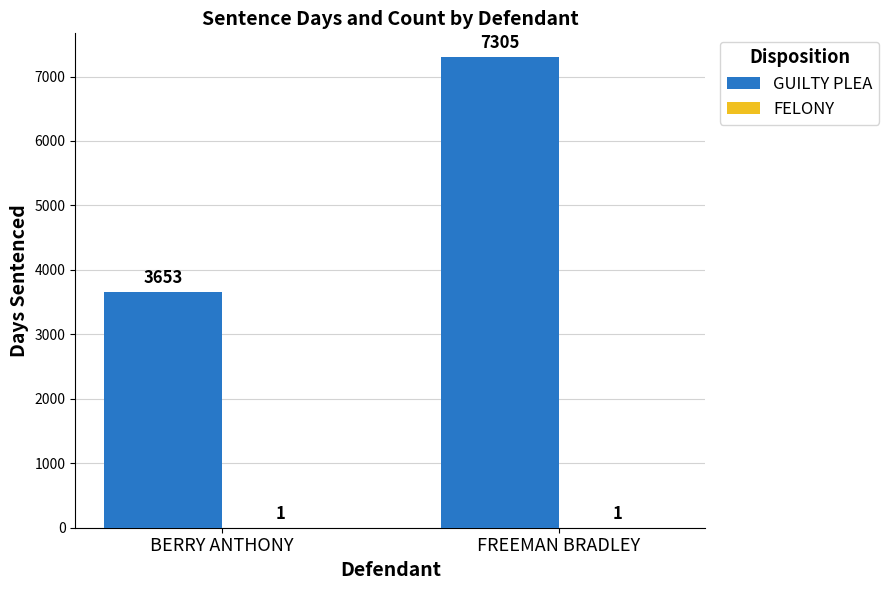

The value of GUILTY PLEA at FREEMAN BRADLEY is 3111. True or false?

False